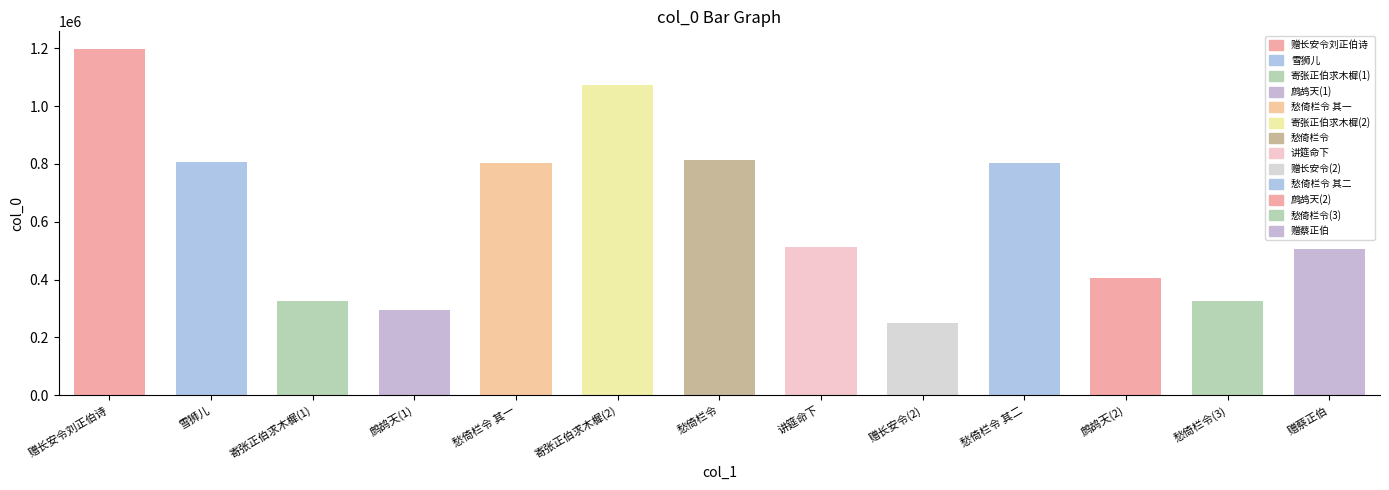

How many categories are shown in the chart?

13